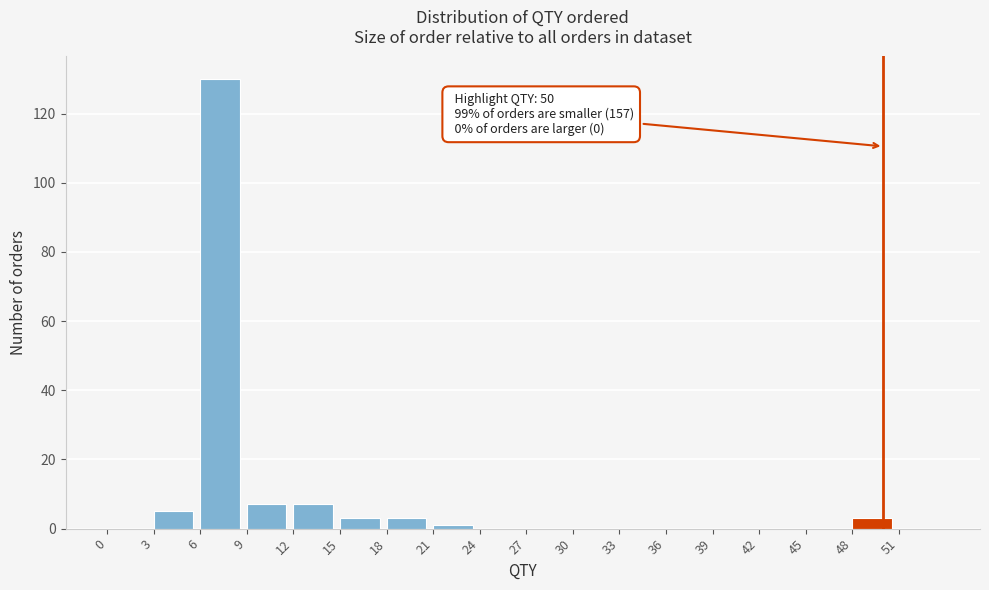

Over which range of the x-axis is the bar tallest?

6 to 9